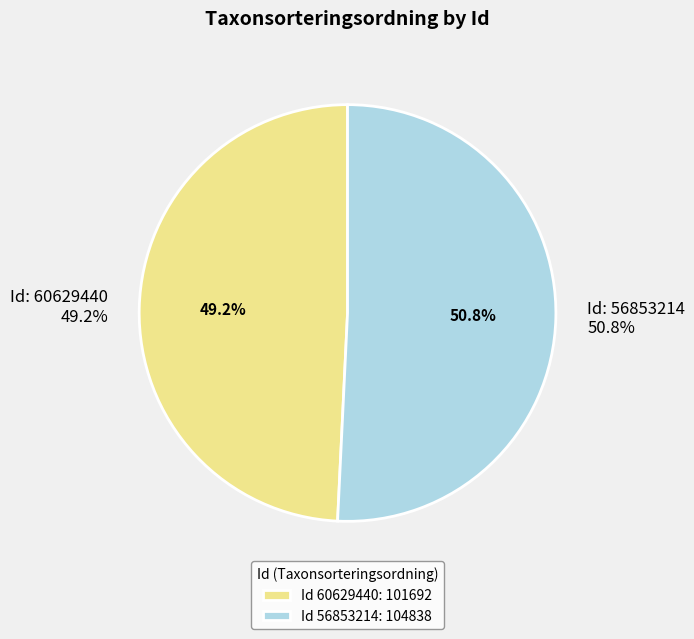

Is there any slice that represents more than half of the pie?

Yes